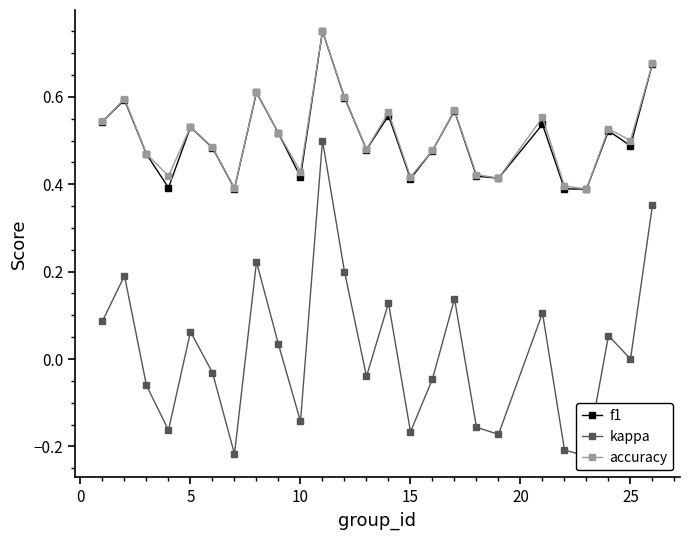

Reading left to right, extract all data points from this chart.

f1: 0.5	0.6	0.5	0.4	0.5	0.5	0.4	0.6	0.5	0.4	0.8	0.6	0.5	0.6	0.4	0.5	0.6	0.4	0.4	0.5	0.4	0.4	0.5	0.5	0.7
kappa: 0.1	0.2	-0.1	-0.2	0.1	-0.0	-0.2	0.2	0.0	-0.1	0.5	0.2	-0.0	0.1	-0.2	-0.0	0.1	-0.2	-0.2	0.1	-0.2	-0.2	0.1	0.0	0.4
accuracy: 0.5	0.6	0.5	0.4	0.5	0.5	0.4	0.6	0.5	0.4	0.8	0.6	0.5	0.6	0.4	0.5	0.6	0.4	0.4	0.6	0.4	0.4	0.5	0.5	0.7